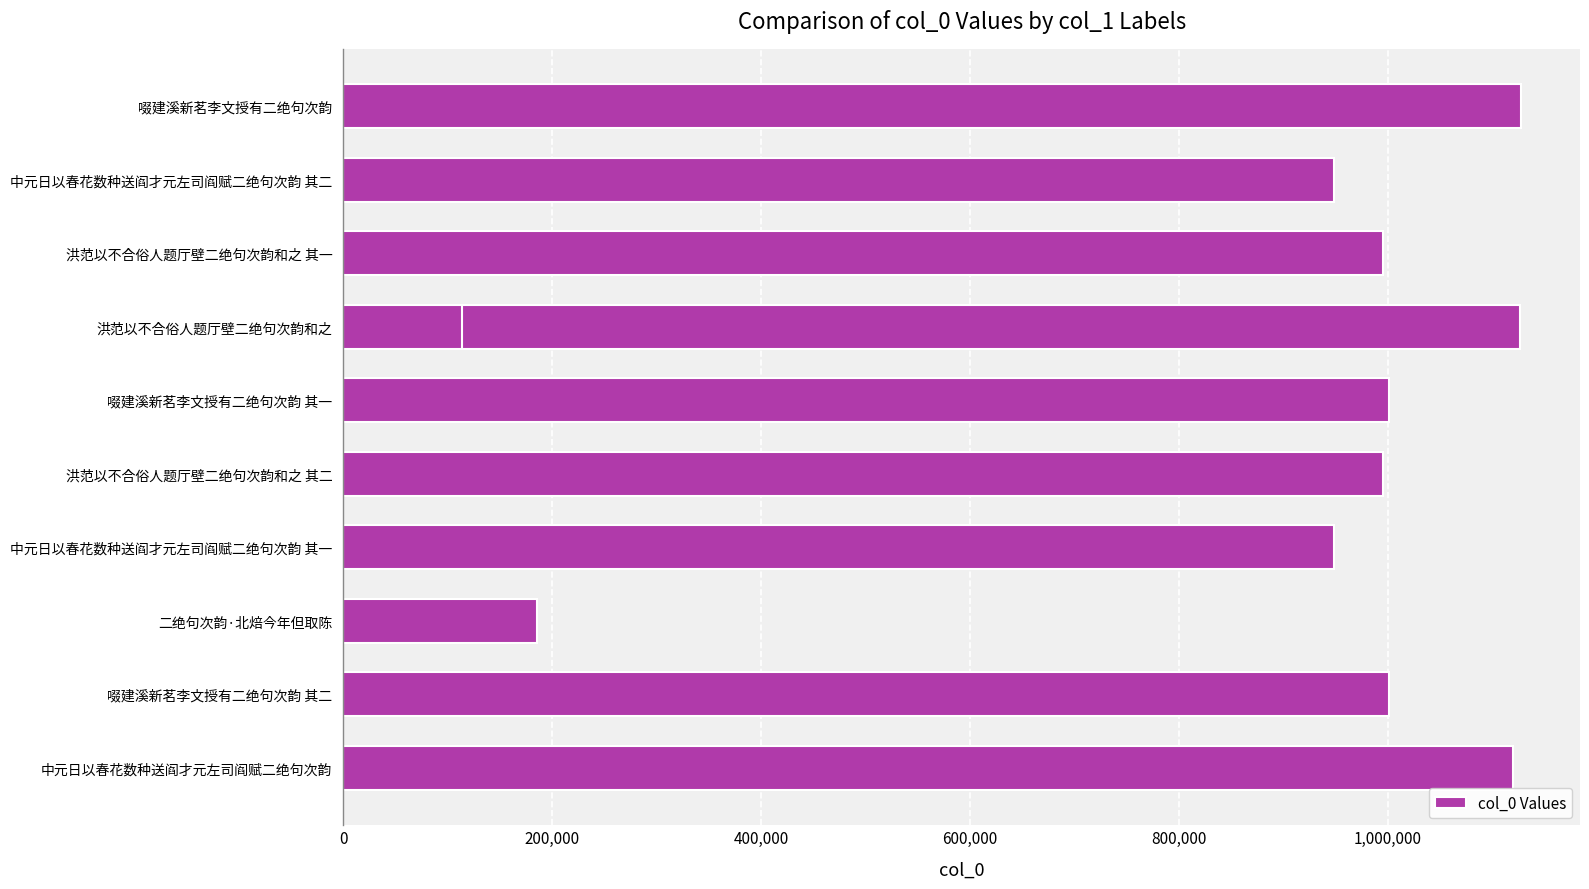

Are the bars grouped side by side (vs. stacked)?

No